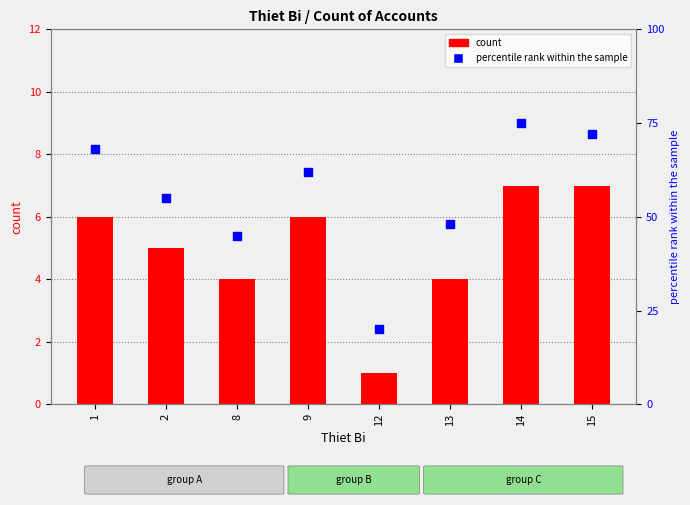

At which category is the sum across all series the highest?

14